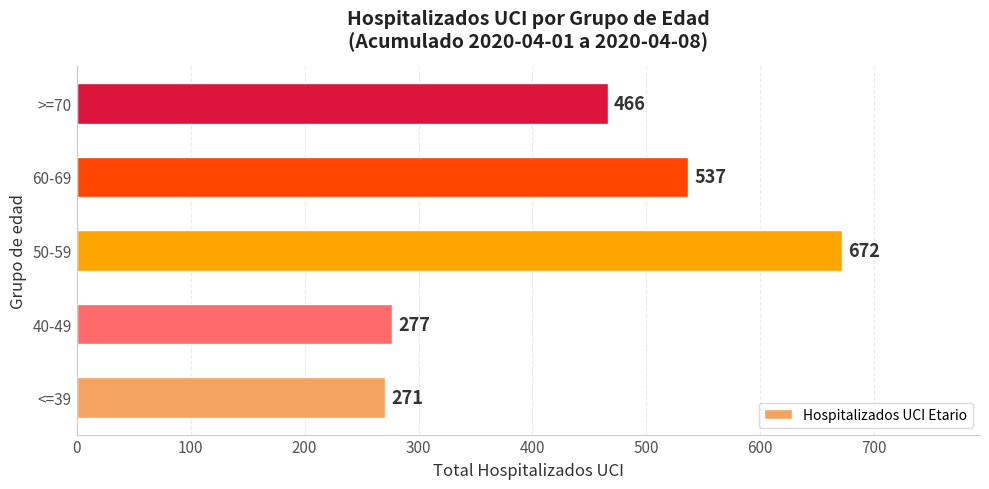

Reading top to bottom, list all the values displayed in this chart.

>=70=466	60-69=537	50-59=672	40-49=277	<=39=271